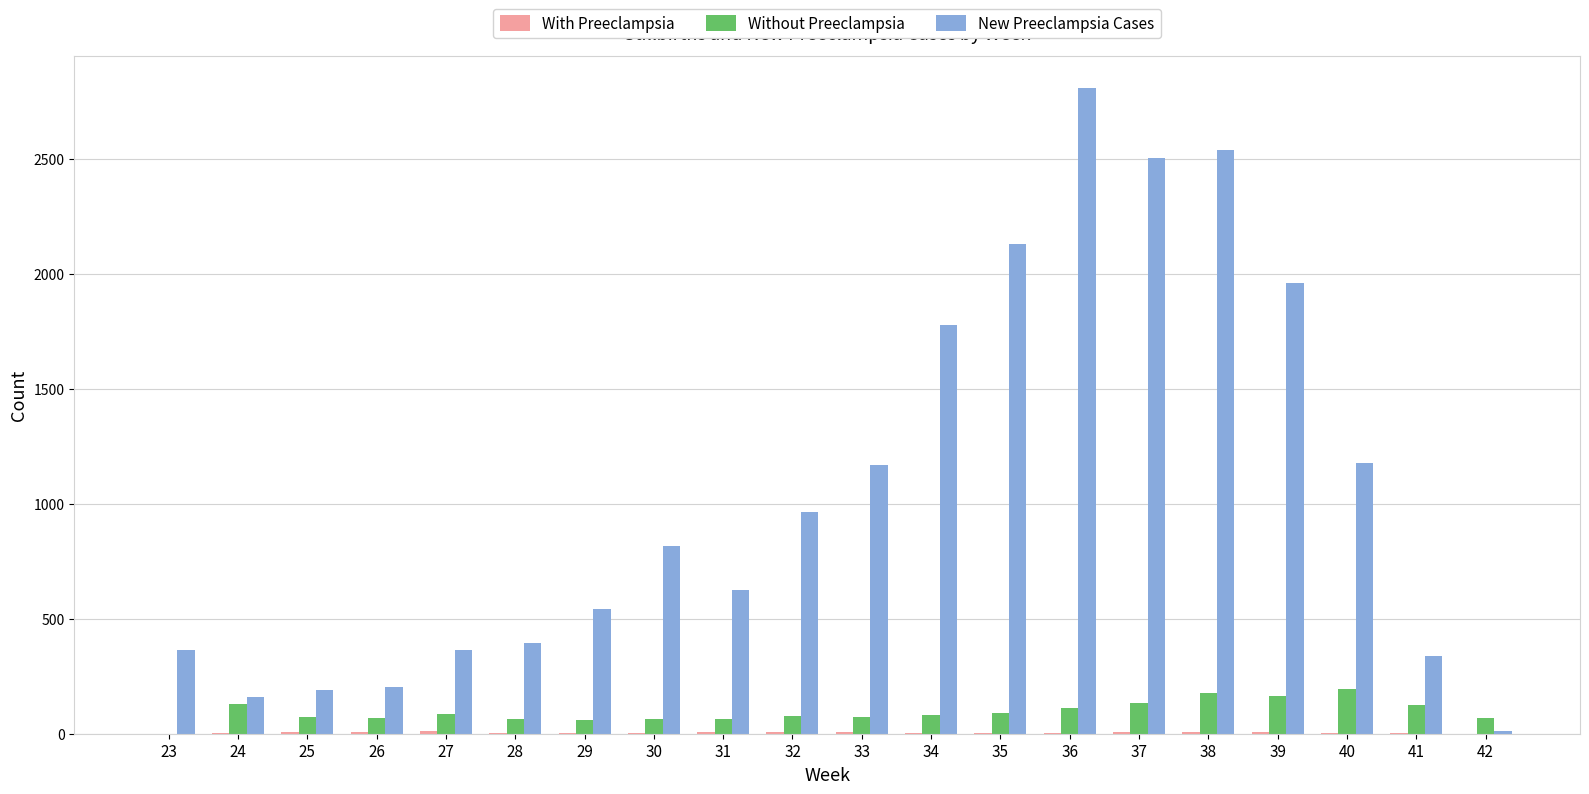

What is the sum of all New Preeclampsia Cases values?

21019